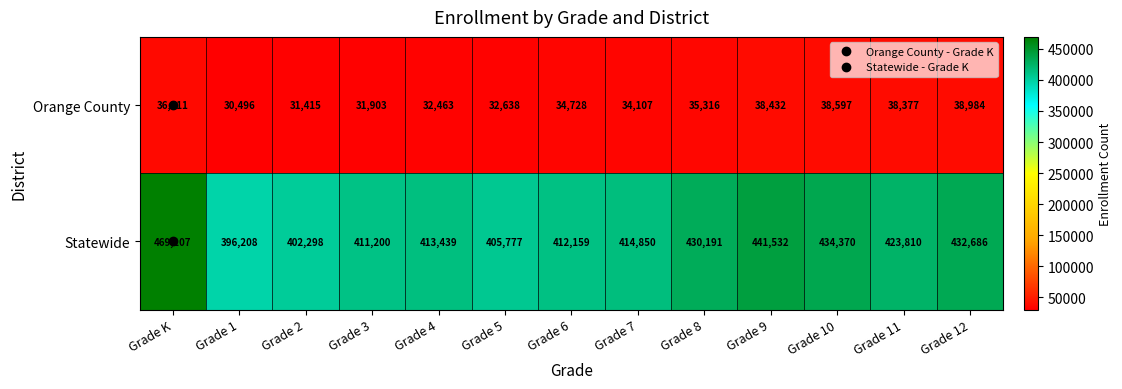

The value of Statewide at Grade 4 is 577061. True or false?

False